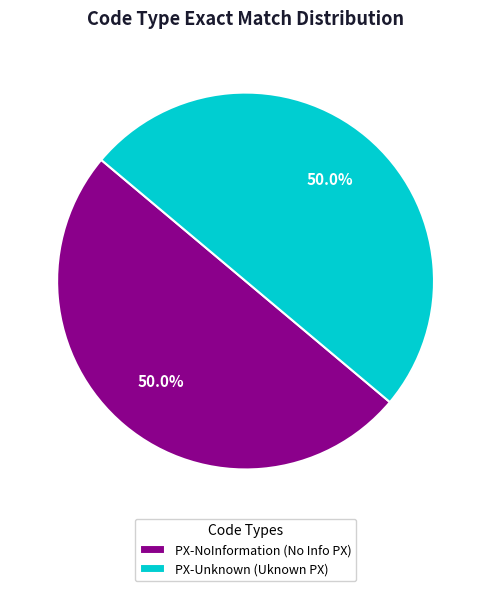

Is the sum of PX-Unknown (Uknown PX) and PX-NoInformation (No Info PX) greater than half?

Yes